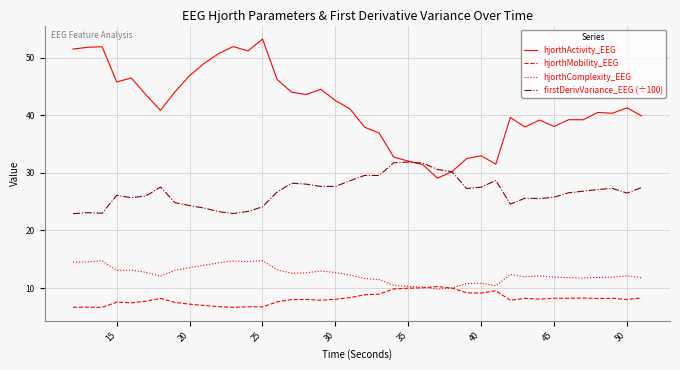

List the series in order of their peak value, lowest first.

hjorthMobility_EEG, hjorthComplexity_EEG, firstDerivVariance_EEG (÷100), hjorthActivity_EEG